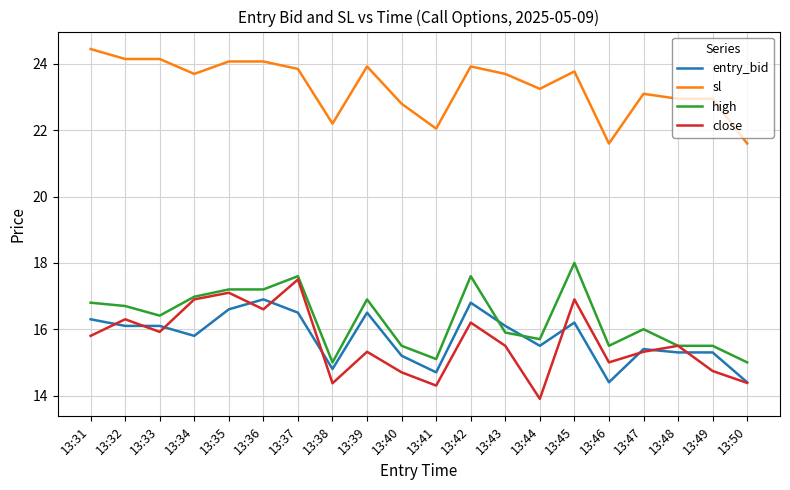

Which category has the lowest value in the close series?

13:44